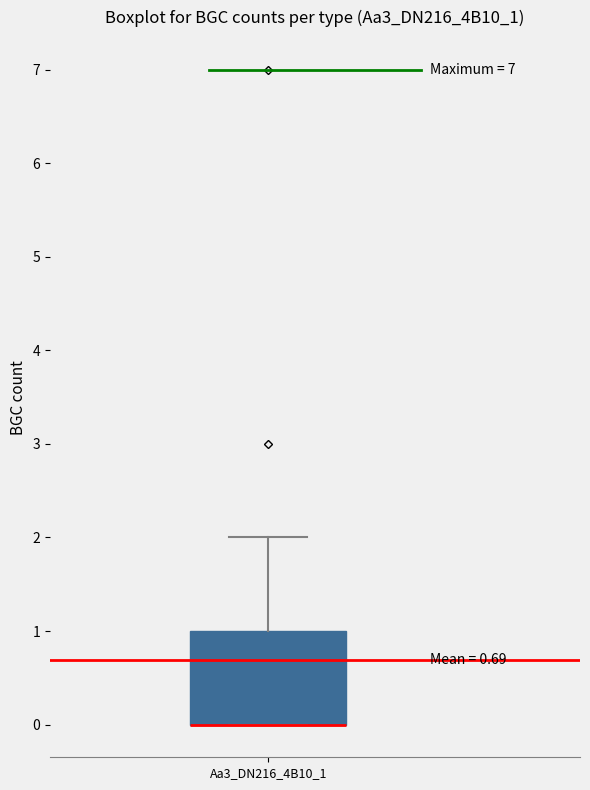

Read this box plot against the y-axis: the position of the median line, the range covered by the box, and the ends of both whiskers. The values are not printed on the chart, so give them approximately, as read against the axis.

median 0 (drawn on the box's lower edge), box 0 to 1, whiskers 0 to 2